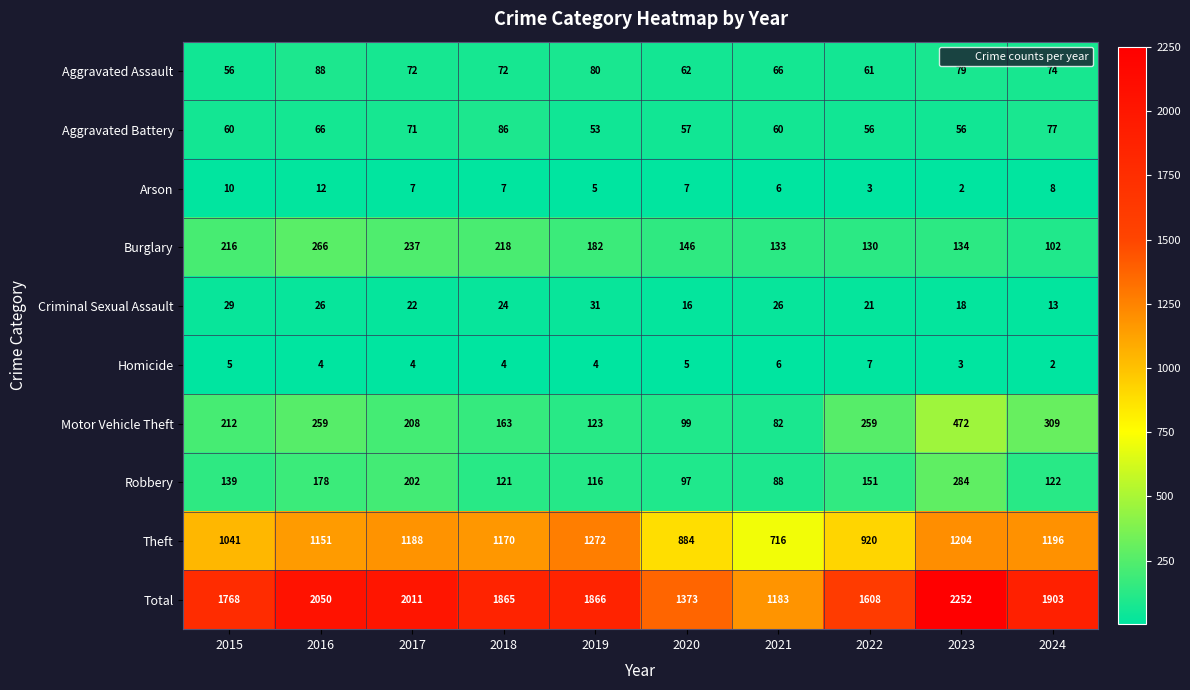

Is it true that Robbery equals 88 at 2021?

True